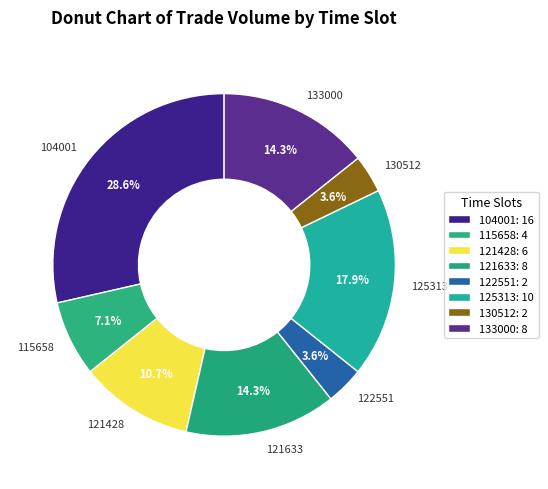

The 121428 slice represents 11% of the pie. True or false?

True